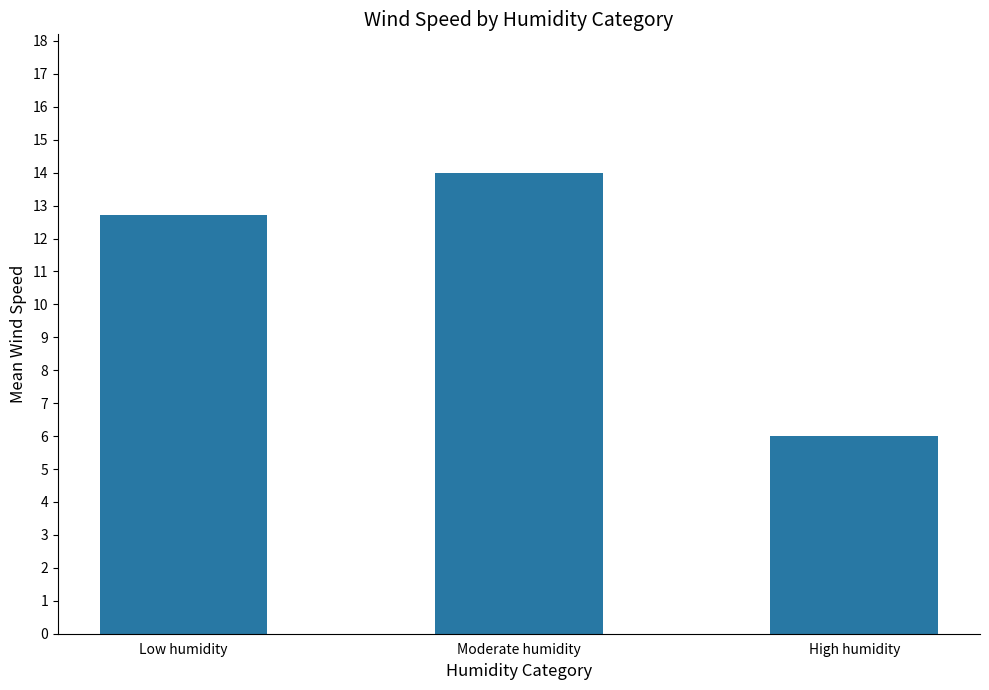

What is the greatest value displayed?

14.0